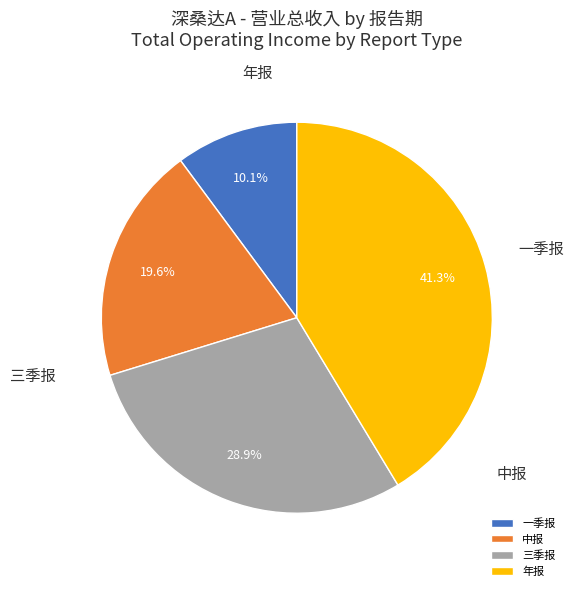

Combined, do 三季报 and 一季报 account for over 50%?

No